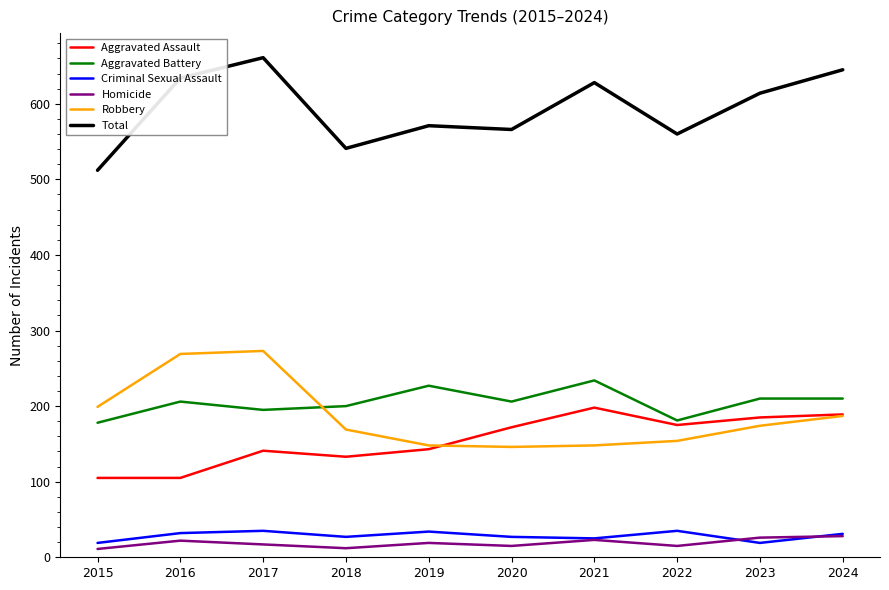

True or false: Criminal Sexual Assault and Homicide intersect in this chart.

True